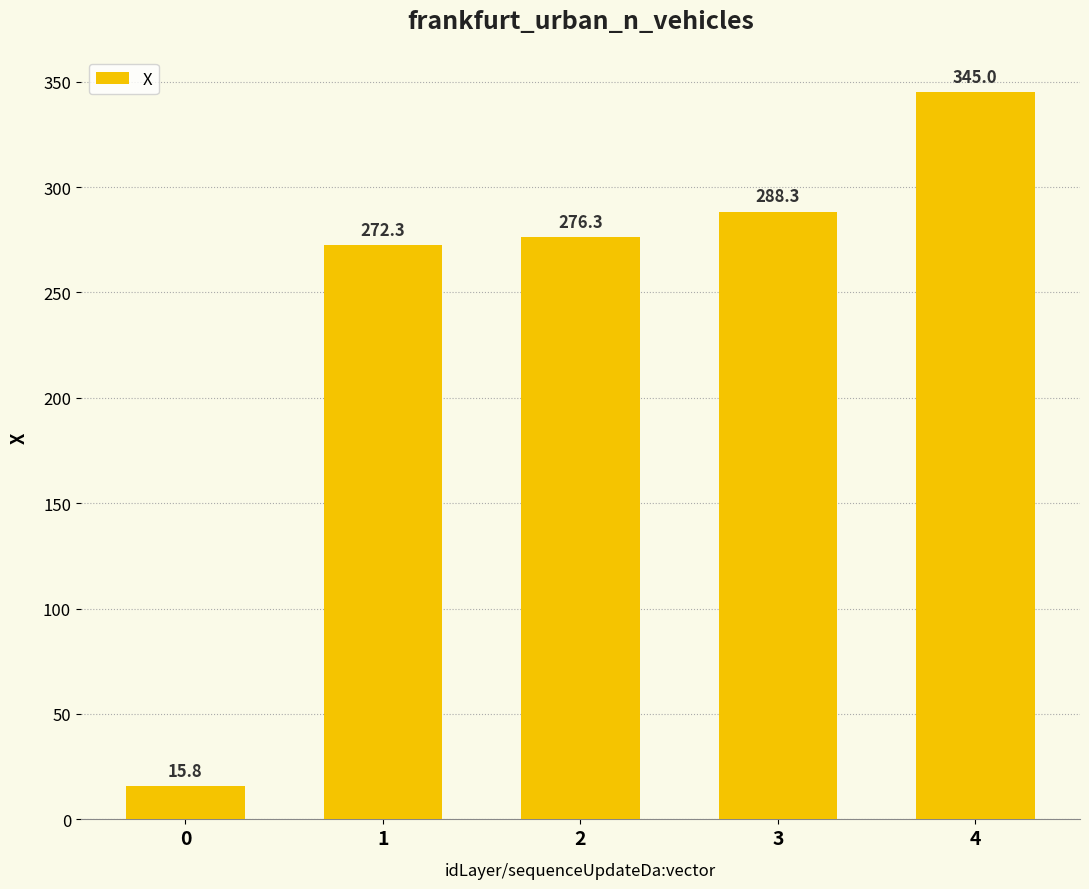

What is the minimum value shown in the chart?

15.8